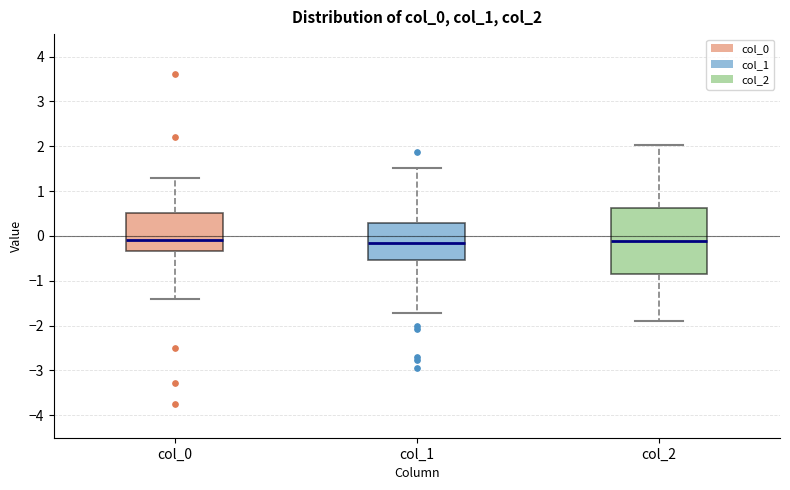

Reading left to right, read every box against the y-axis: the position of its median line, the range the box covers, and the ends of its whiskers. The values are not printed on the chart, so give them approximately, as read against the axis.

col_0: median -0.1, box -0.3 to 0.5, whiskers -1.4 to 1.3
col_1: median -0.2, box -0.5 to 0.3, whiskers -1.7 to 1.5
col_2: median -0.1, box -0.9 to 0.6, whiskers -1.9 to 2.0